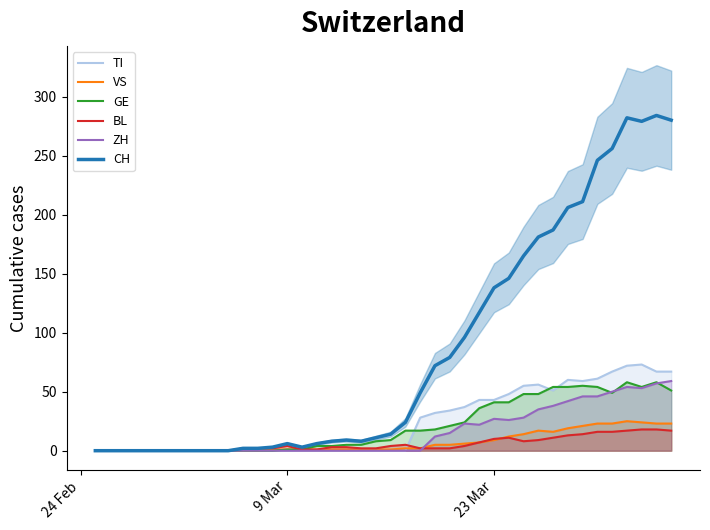

What is the maximum value for CH?

284